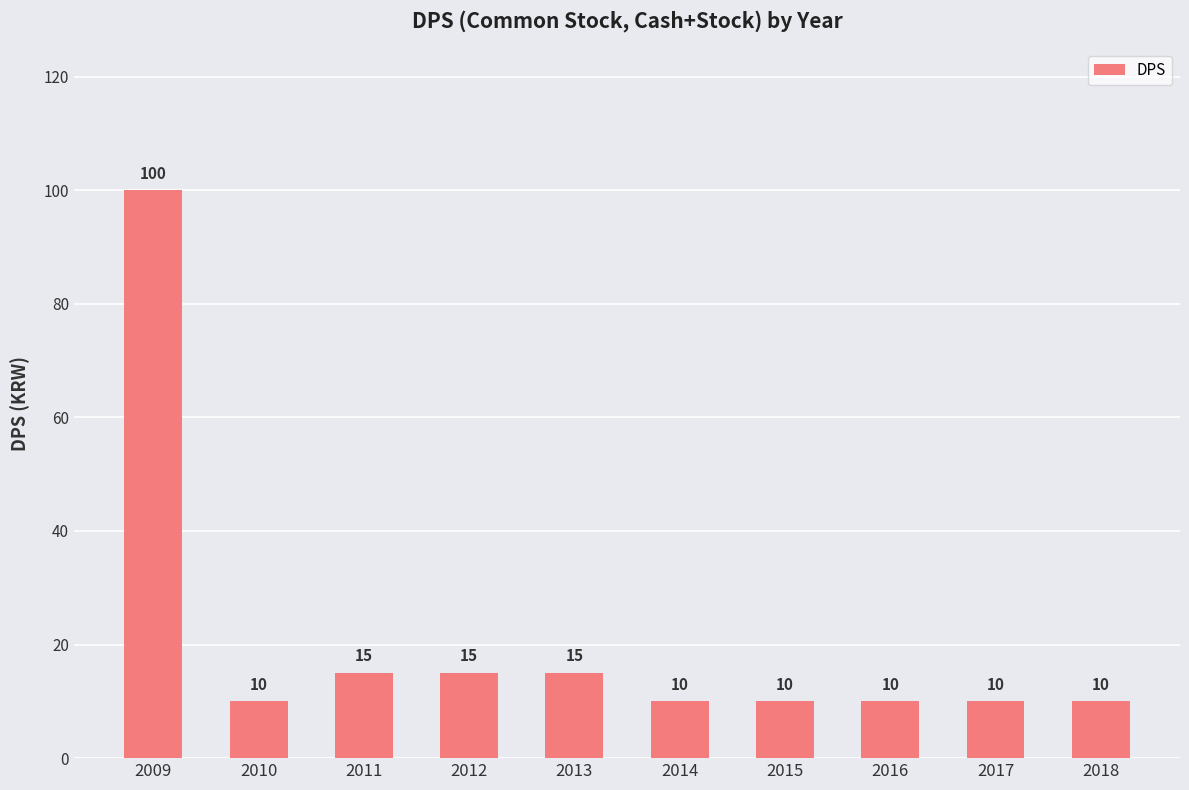

What is the difference between the maximum and second lowest values?

90